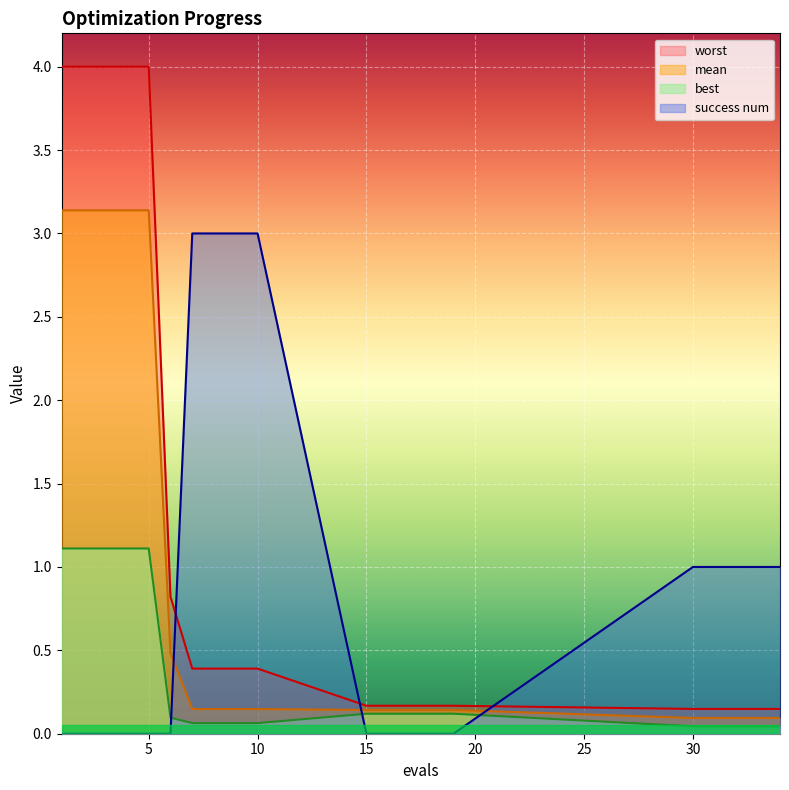

Rank the series at 9 from lowest to highest value.

best, mean, worst, success num